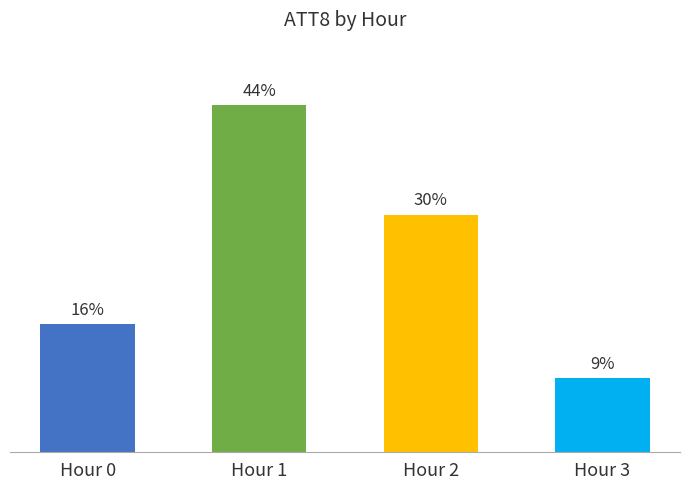

Does the chart contain any negative values?

No